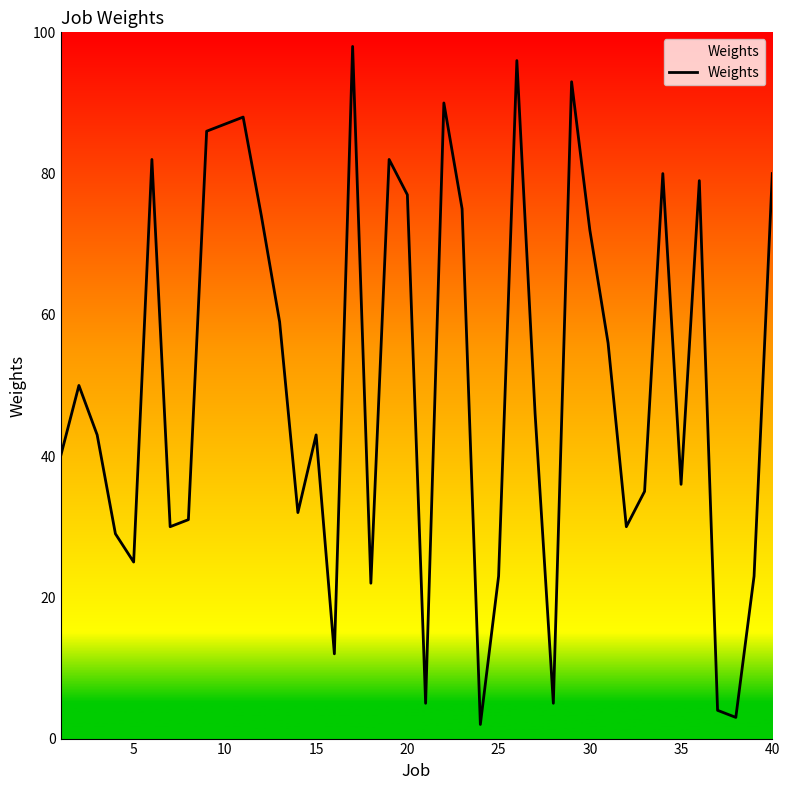

How many values are below 46?

20